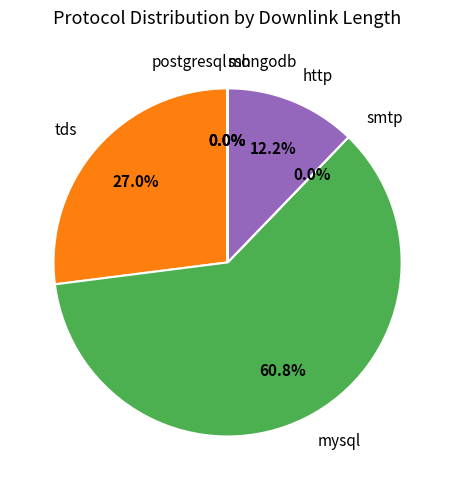

What is the ratio of the value at mysql to the value at http?

5.0